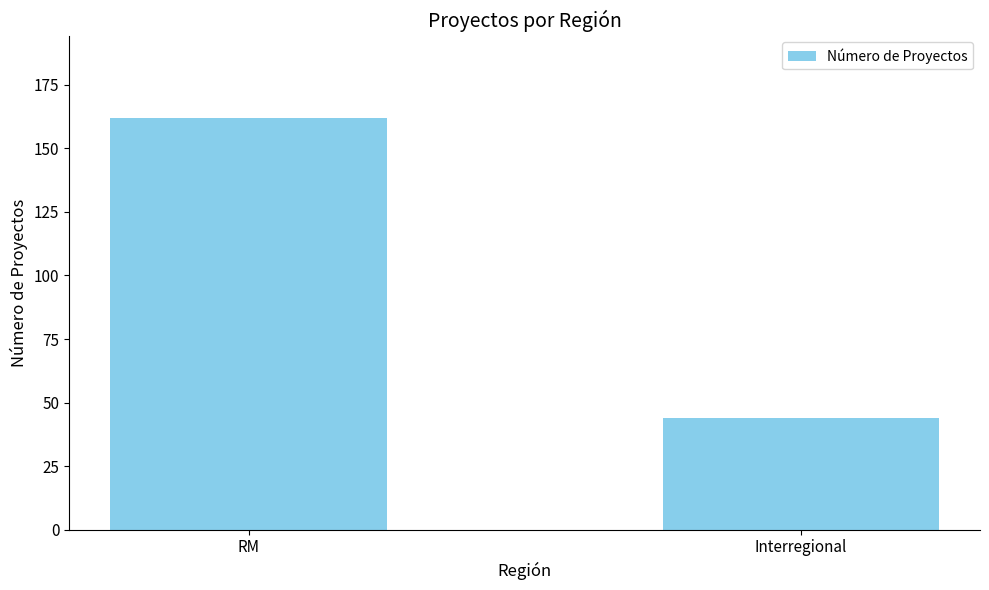

Is it true that the value at Interregional is 58?

False